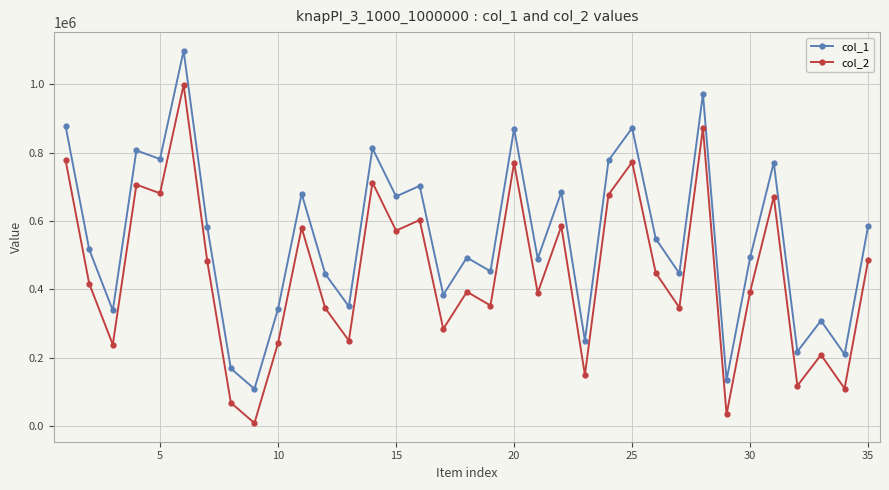

What is the greatest value displayed?

1097591